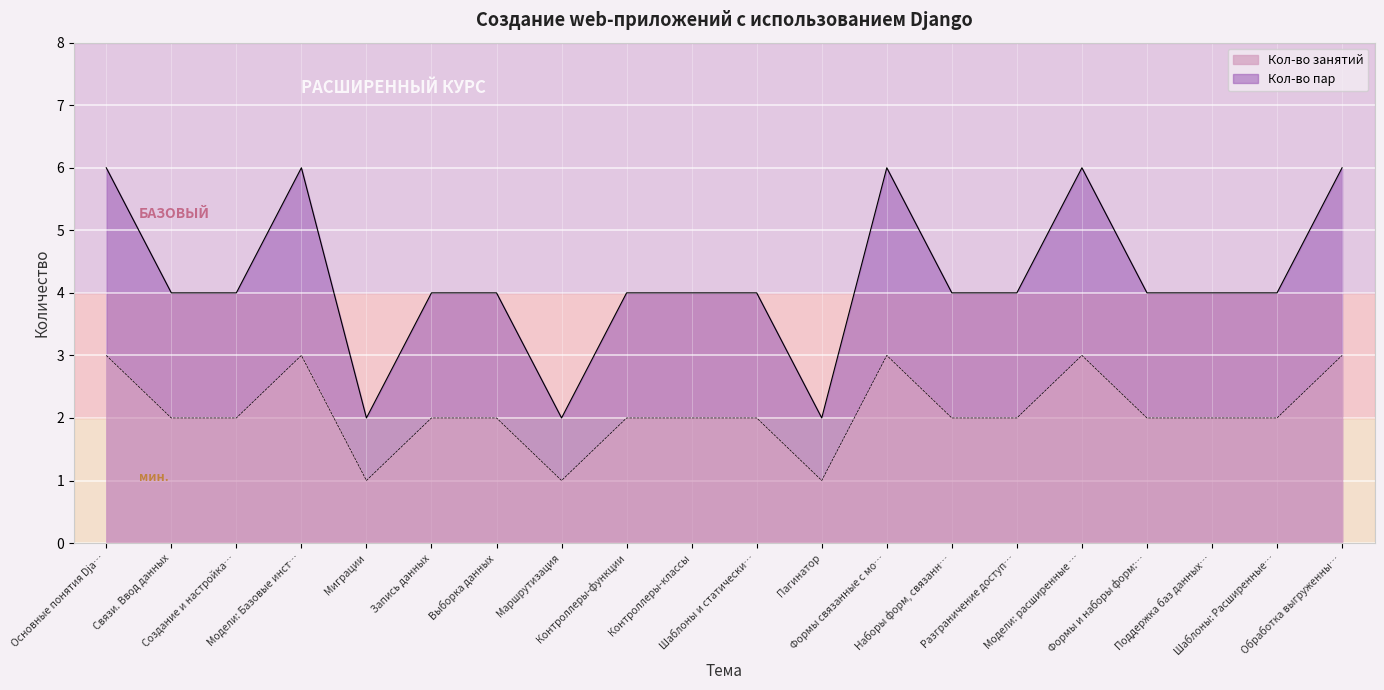

Which series has the widest spread of values?

Кол-во пар